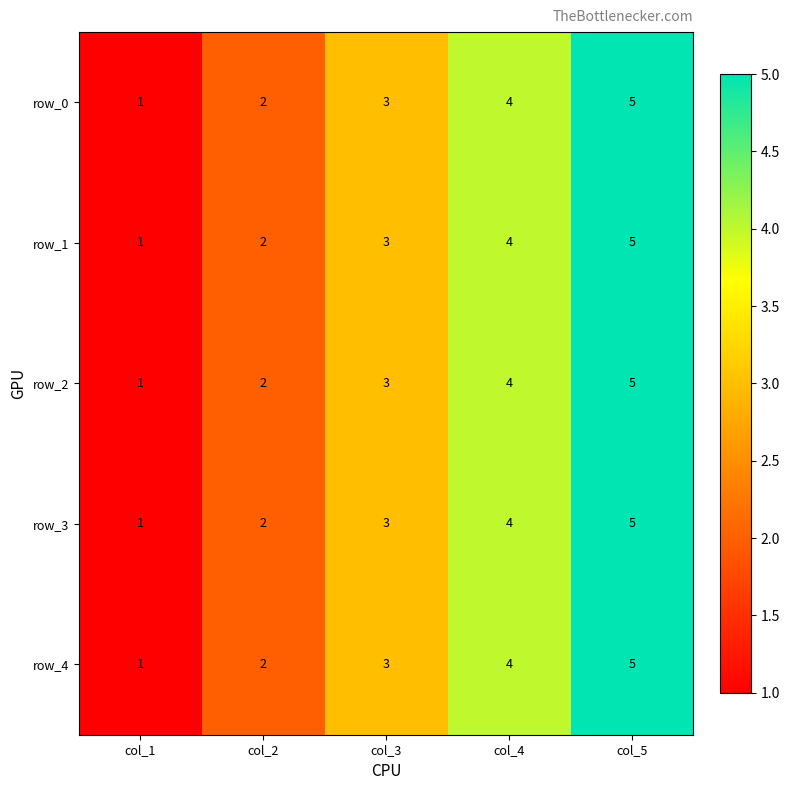

What is the smallest value displayed?

1